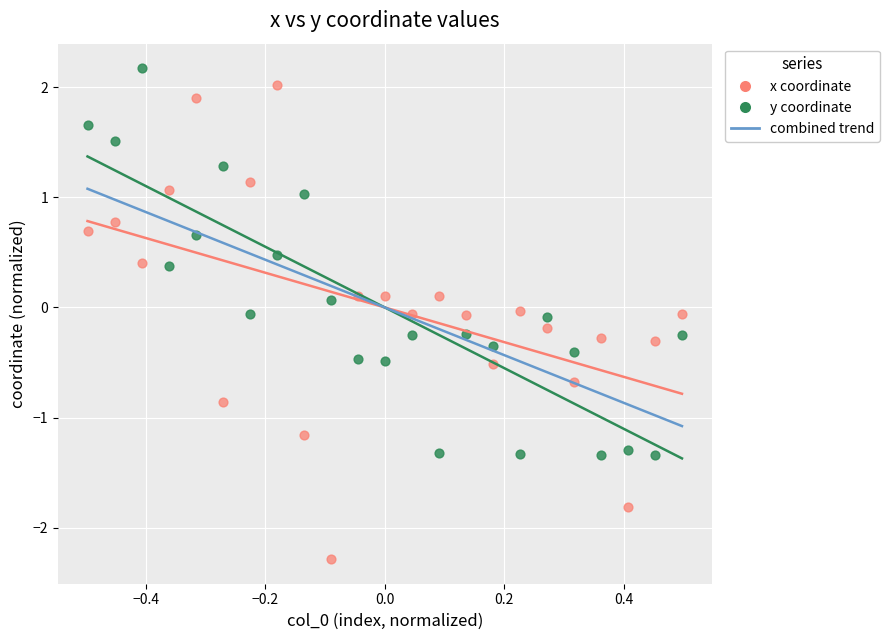

What is the X range (max minus min) for the scatter plot?

1.0